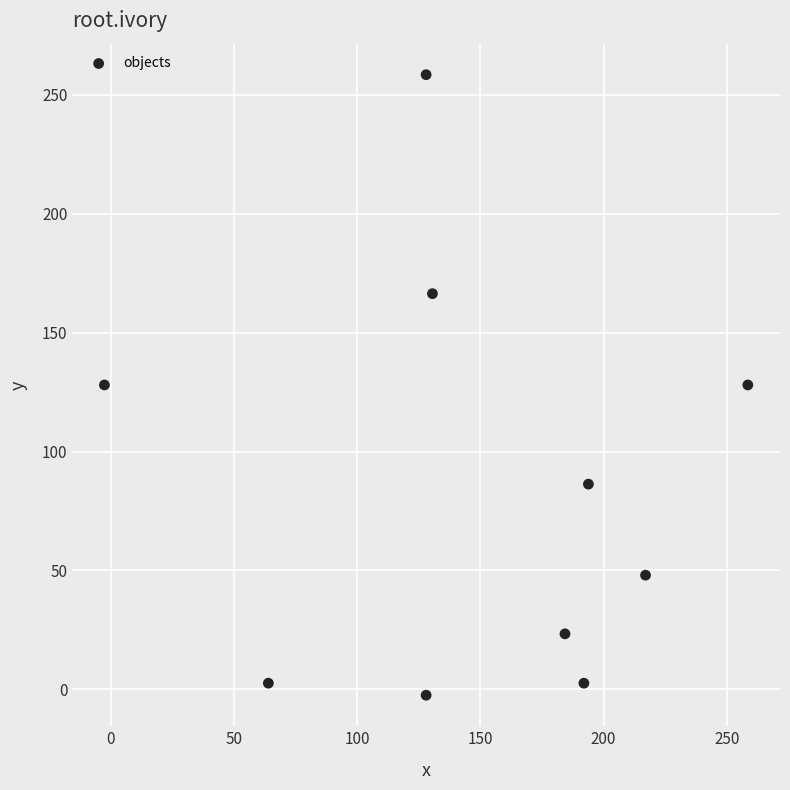

What is the average Y value?

84.1